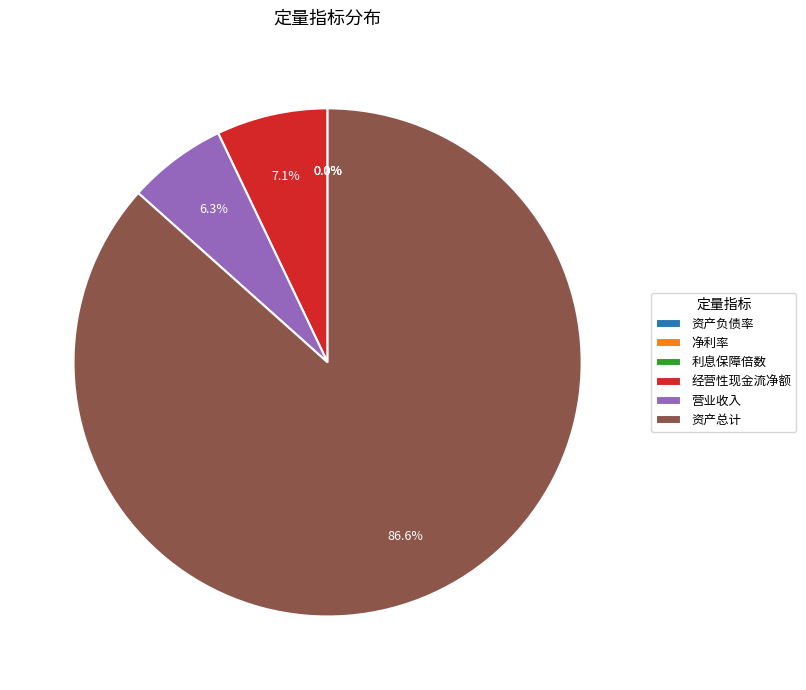

Between 营业收入 and 资产总计, which is larger?

资产总计